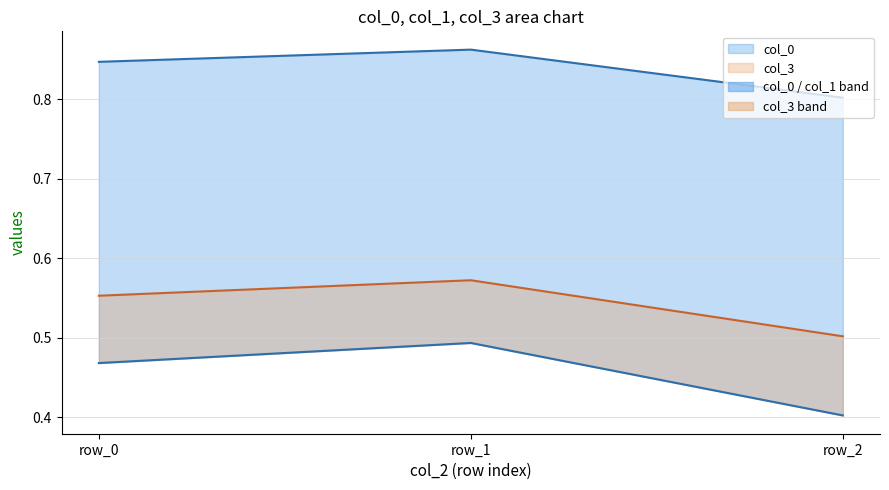

At how many categories does at least one series exceed 0?

3